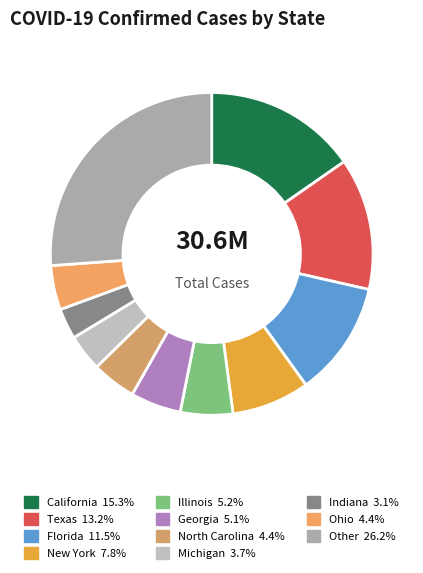

What is the smallest slice in the pie chart?

Indiana